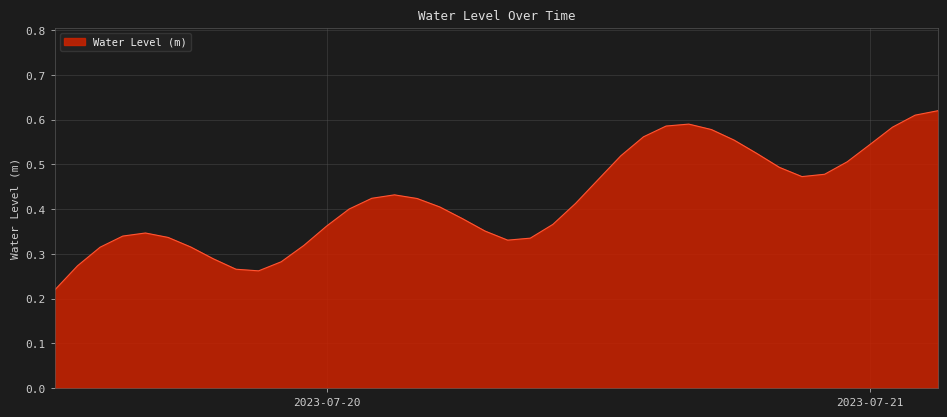

The chart shows a value of 1.0 at 2023-07-21. True or false?

False